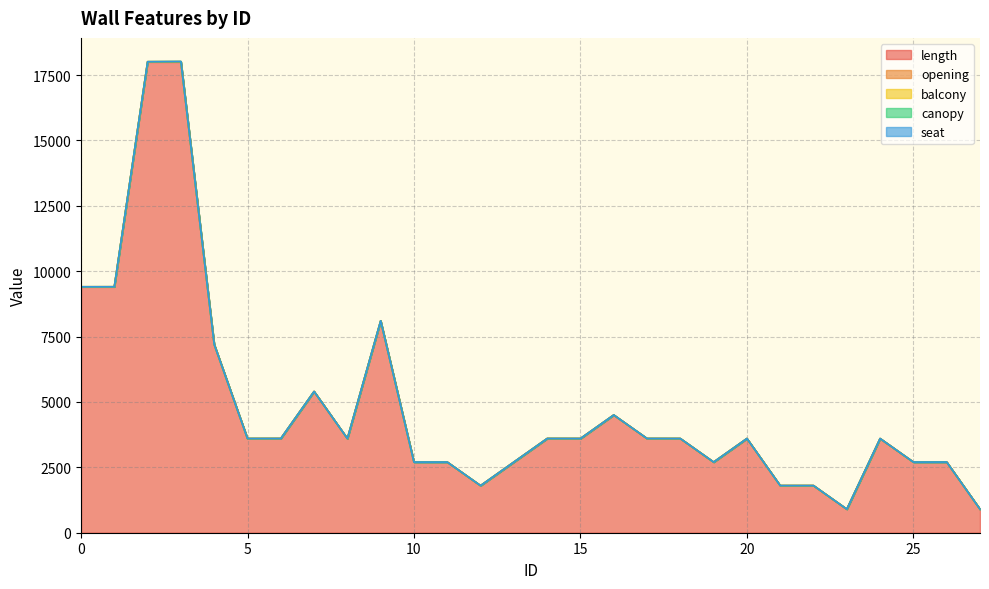

Reading left to right, list all the values displayed in this chart.

length: 0=9400	1=9400	2=18000	3=18000	4=7200	5=3600	6=3600	7=5400	8=3600	9=8100	10=2700	11=2700	12=1800	13=2700	14=3600	15=3600	16=4500	17=3600	18=3600	19=2700	20=3600	21=1800	22=1800	23=900	24=3600	25=2700	26=2700	27=900
opening: 0=3	1=4	2=8	3=9	4=2	5=0	6=1	7=0	8=0	9=2	10=0	11=0	12=0	13=1	14=1	15=0	16=1	17=1	18=0	19=0	20=1	21=1	22=1	23=0	24=0	25=0	26=1	27=0
balcony: 0=0	1=0	2=0	3=2	4=0	5=0	6=0	7=0	8=0	9=0	10=0	11=0	12=0	13=0	14=0	15=0	16=0	17=0	18=0	19=0	20=0	21=0	22=0	23=0	24=0	25=0	26=0	27=0
canopy: 0=0	1=0	2=0	3=1	4=0	5=0	6=0	7=0	8=0	9=0	10=0	11=0	12=0	13=0	14=0	15=0	16=0	17=0	18=0	19=0	20=0	21=0	22=0	23=0	24=0	25=0	26=0	27=0
seat: 0=0	1=0	2=0	3=6	4=0	5=0	6=0	7=0	8=0	9=0	10=0	11=0	12=0	13=0	14=0	15=0	16=0	17=0	18=0	19=0	20=0	21=0	22=0	23=0	24=0	25=0	26=0	27=0